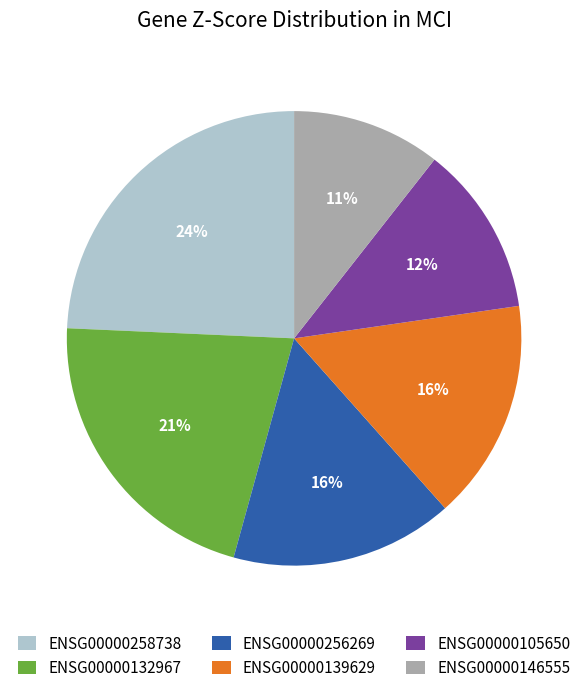

Which slice is the largest?

ENSG00000258738